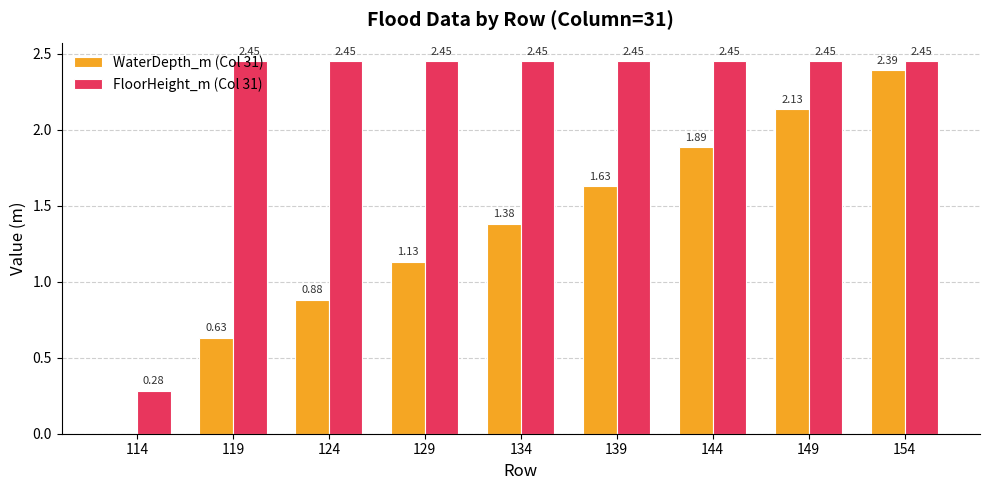

What are all the series names shown in the legend?

WaterDepth_m (Col 31), FloorHeight_m (Col 31)